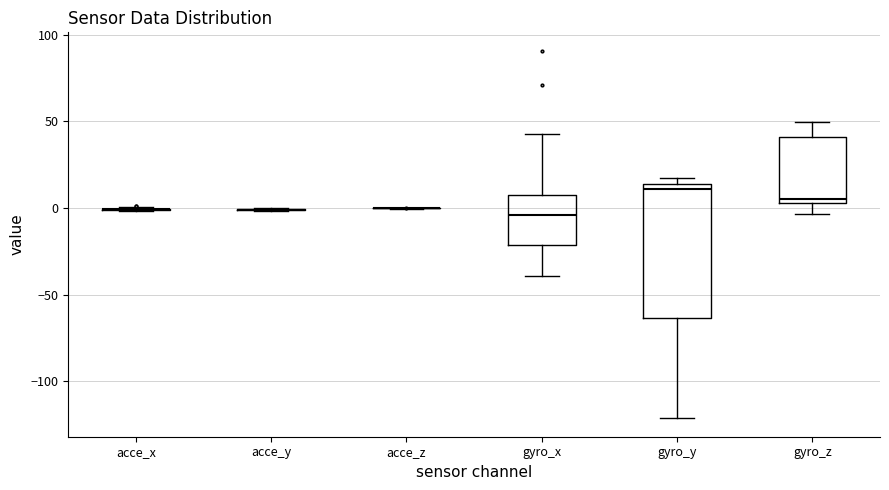

Which box is the tallest, from its lower edge to its upper edge?

gyro_y